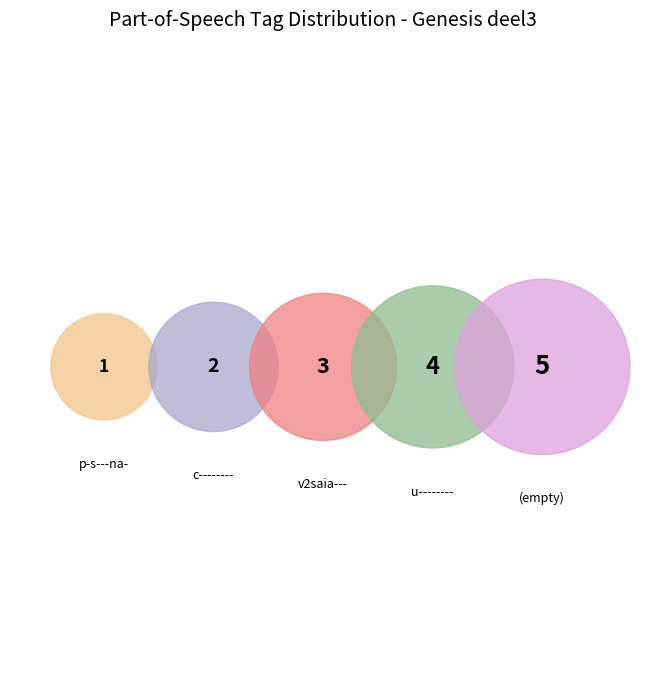

To the nearest percent, what is the difference between the largest and smallest slice percentages?

27%